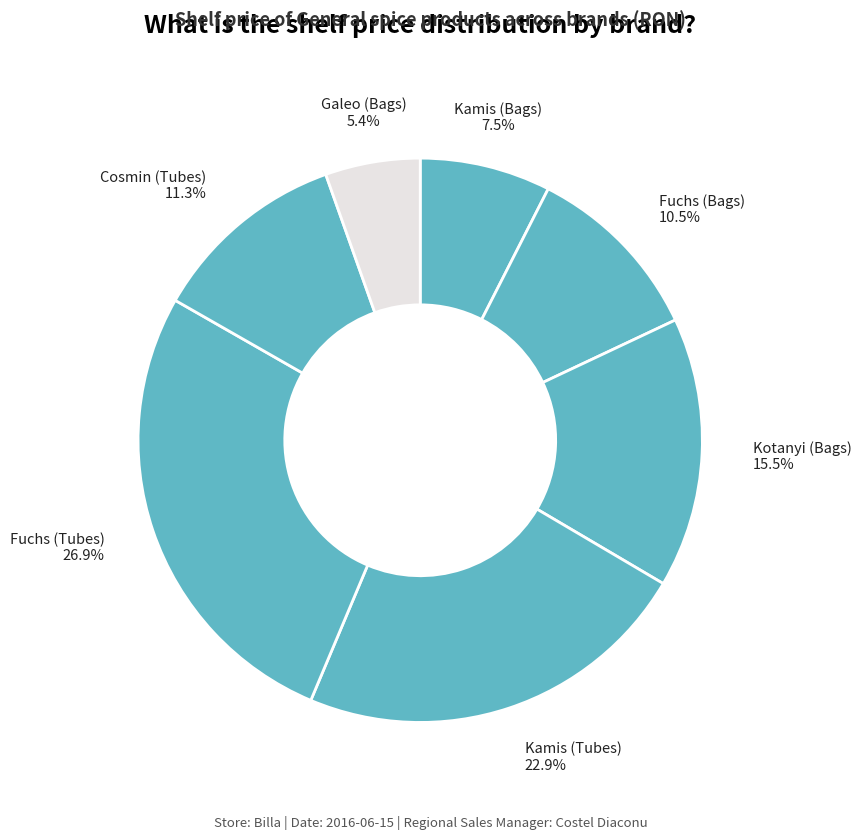

How many segments does this pie chart have?

7